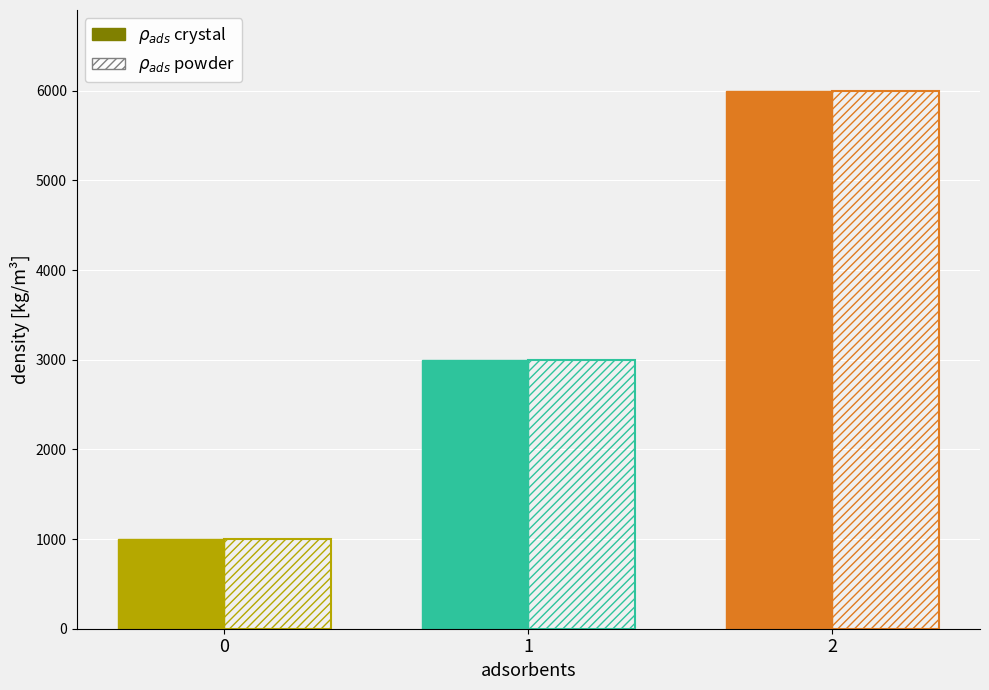

What are all the series names shown in the legend?

crystal, powder